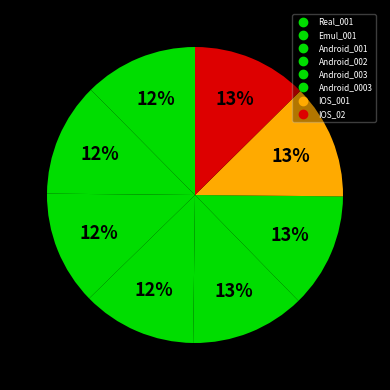

Combined, what portion of the pie is Real_001 and Android_002?

24.9%